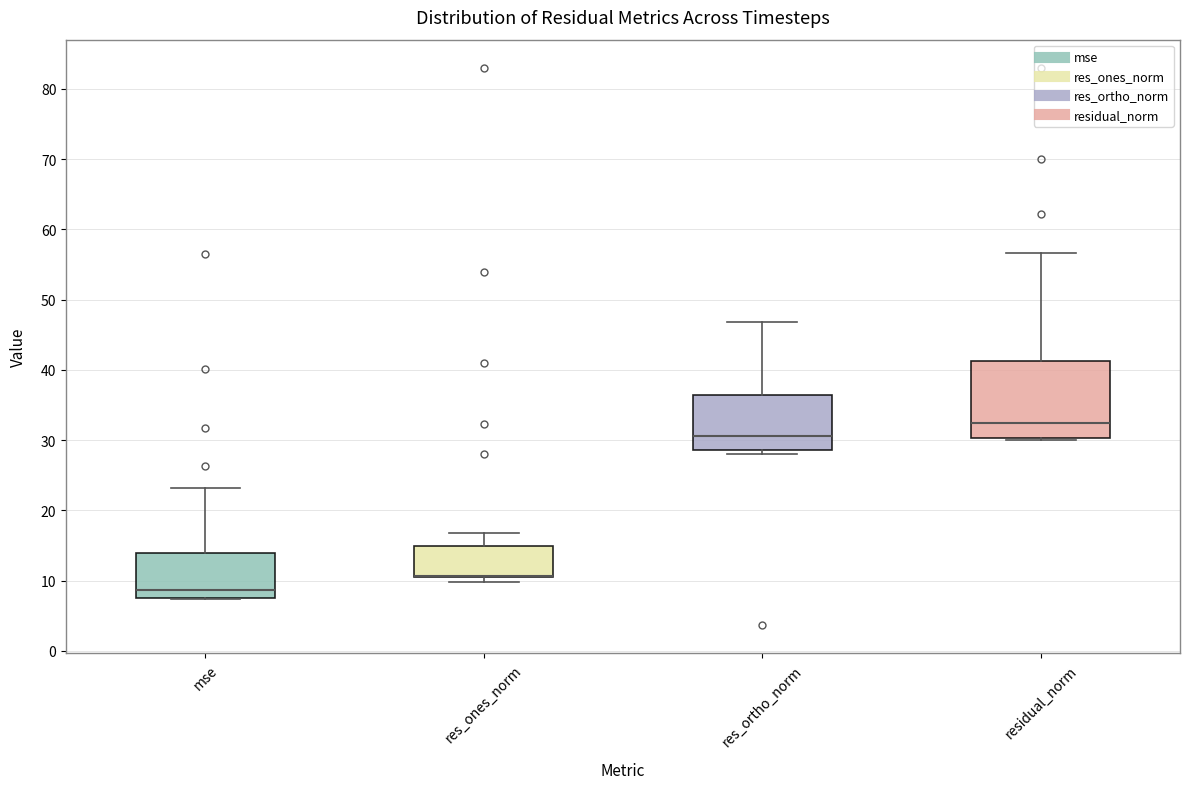

Reading left to right, read every box against the y-axis: the position of its median line, the range the box covers, and the ends of its whiskers. The values are not printed on the chart, so give them approximately, as read against the axis.

mse: median 9, box 8 to 14, whiskers 7 to 23
res_ones_norm: median 11 (drawn on the box's lower edge), box 10 to 15, whiskers 10 (just below the box's lower edge) to 17
res_ortho_norm: median 31, box 29 to 36, whiskers 28 to 47
residual_norm: median 32, box 30 to 41, whiskers 30 to 57